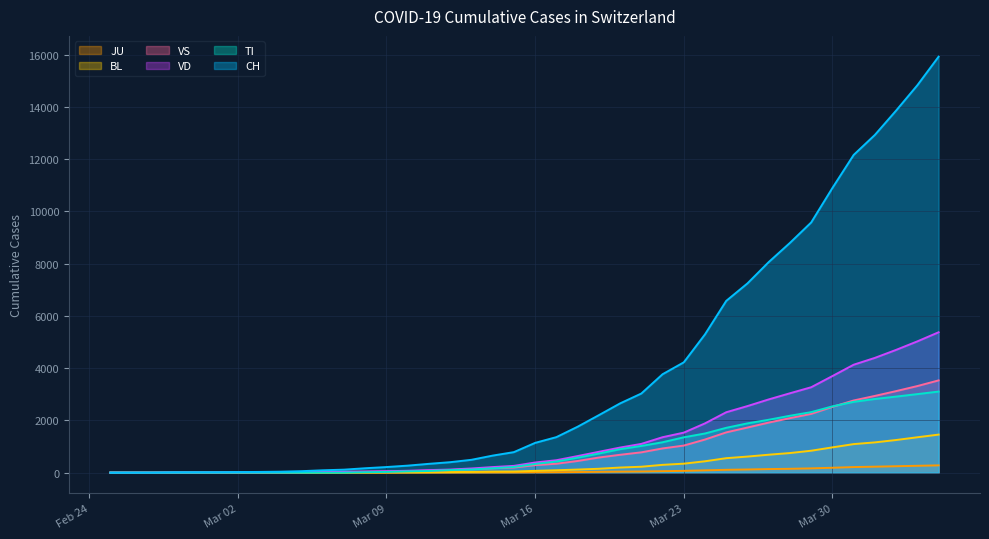

True or false: VS has more than 1 points higher than both neighbors.

False